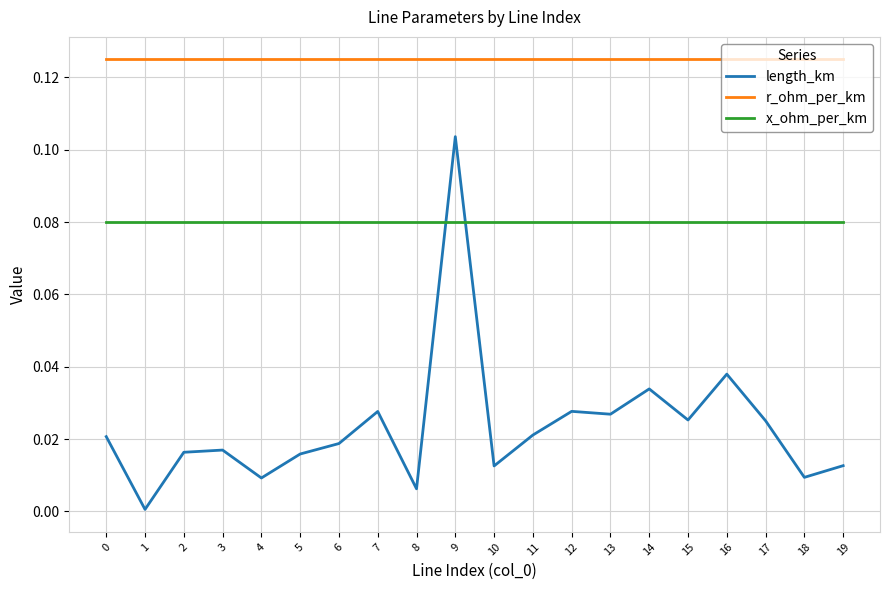

At which label does length_km reach its peak?

9